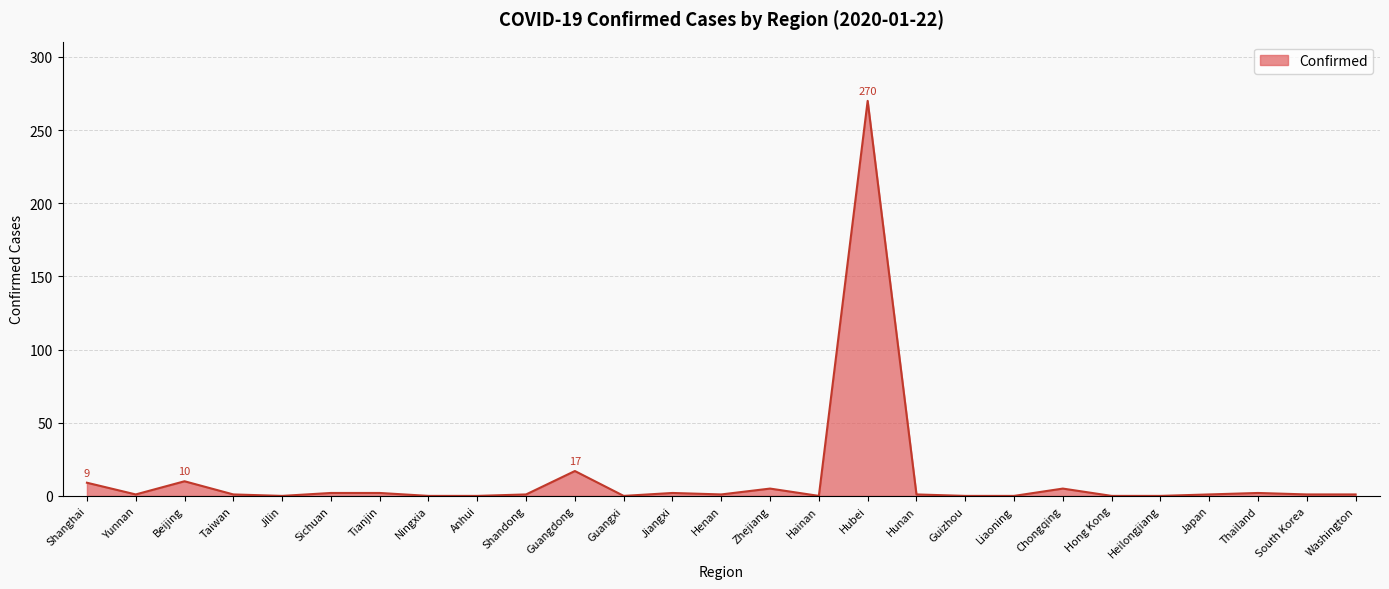

What is the maximum value shown in the chart?

270